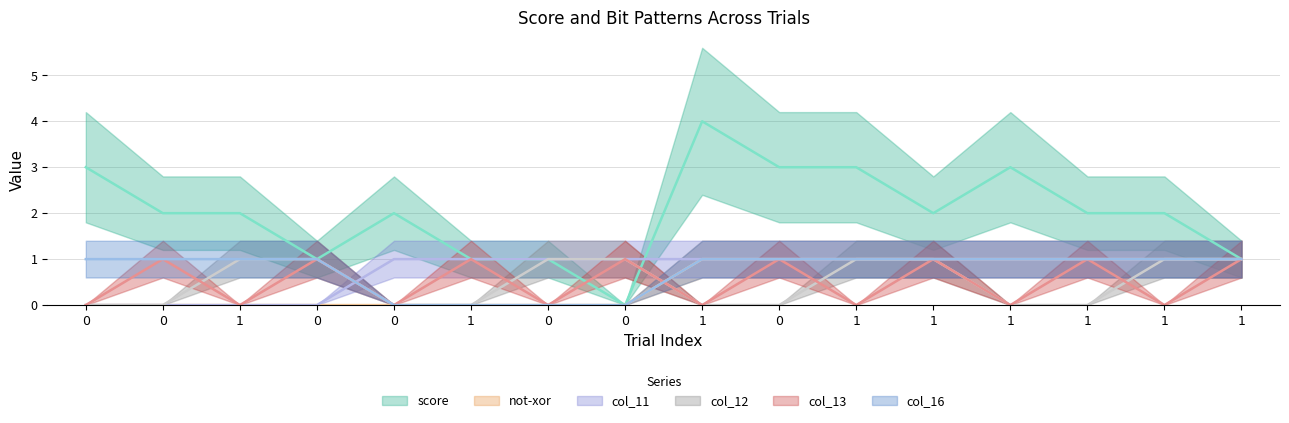

Between 1 and 1, which is larger?

1